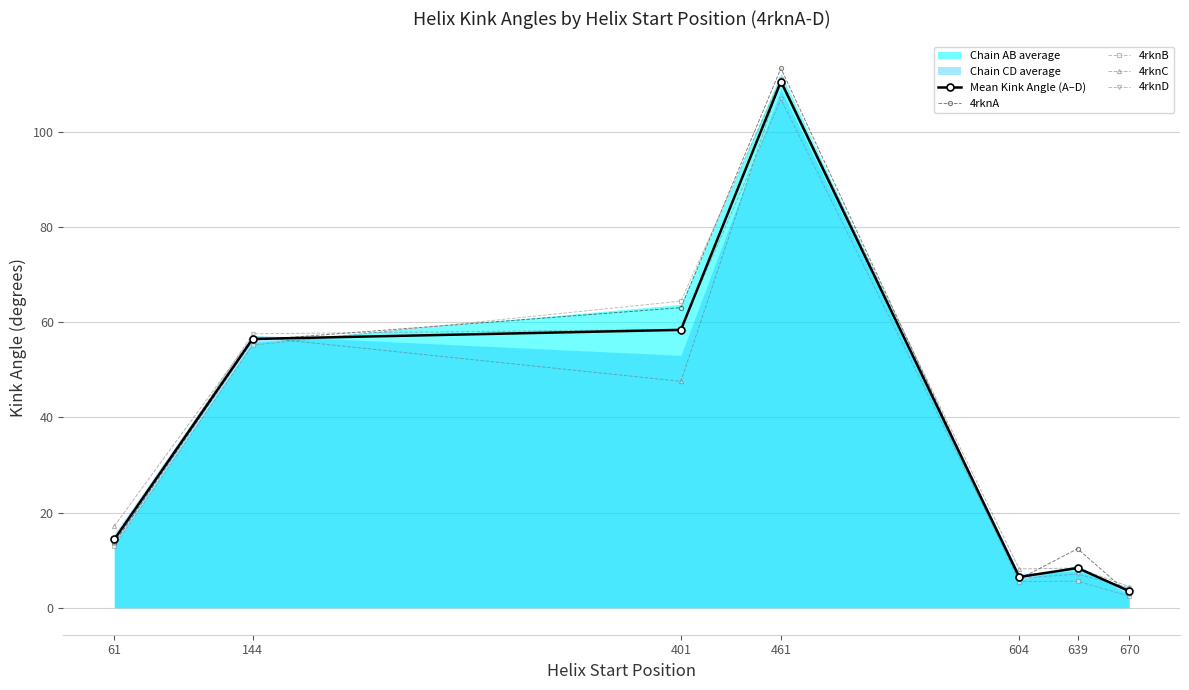

The value of 4rknB at 461 is 111.1. True or false?

True